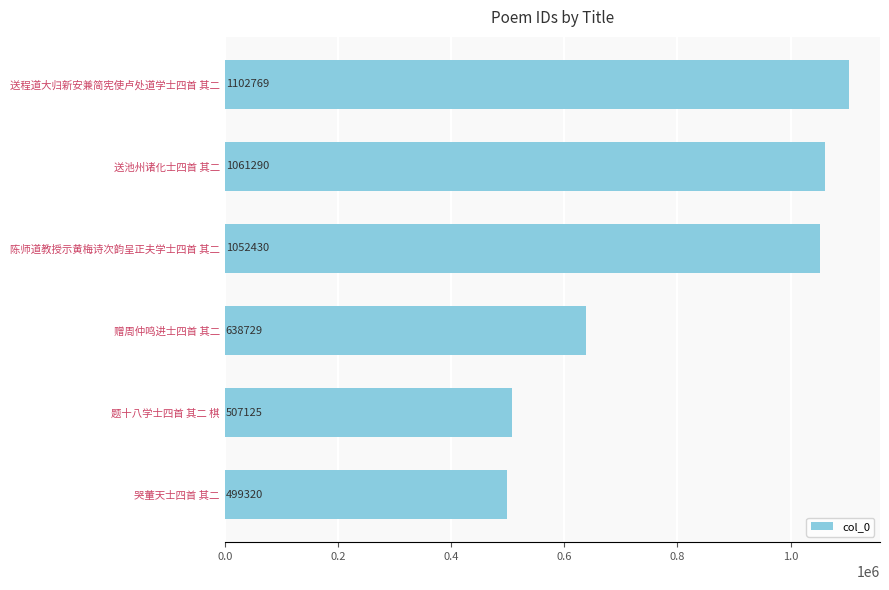

What is the difference between the maximum and minimum values?

603449